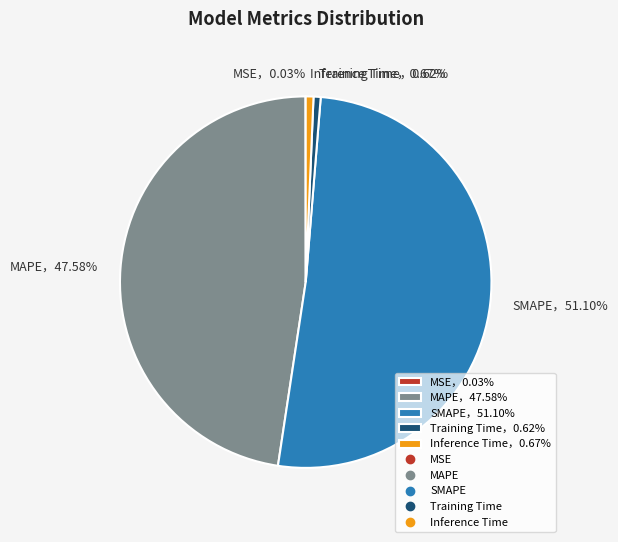

To the nearest percent, what is the difference between the largest and smallest slice percentages?

51%